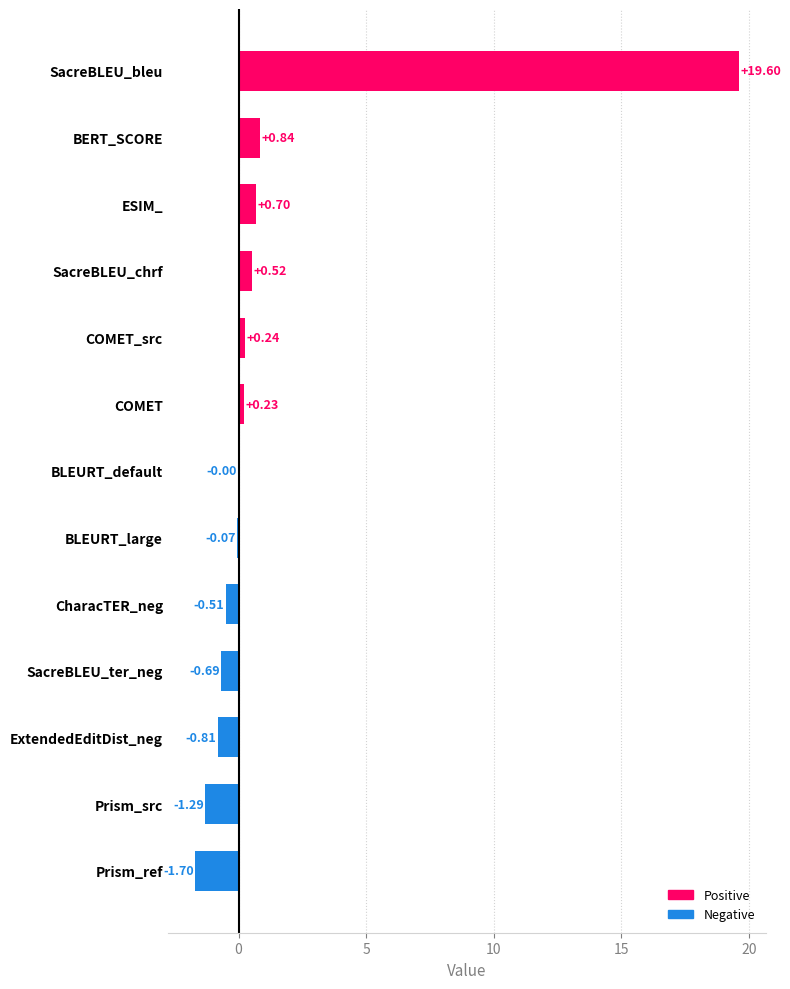

What is the greatest value displayed?

19.6